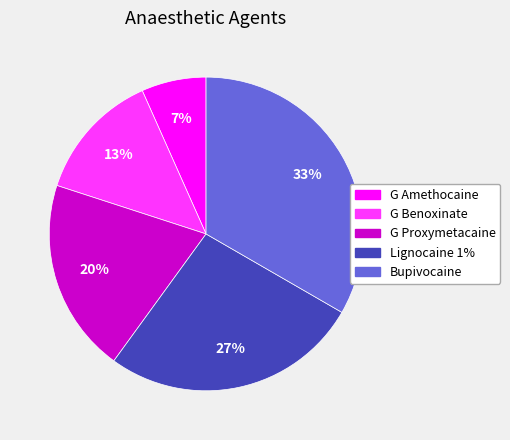

True or false: G Proxymetacaine accounts for 34% of the total.

False